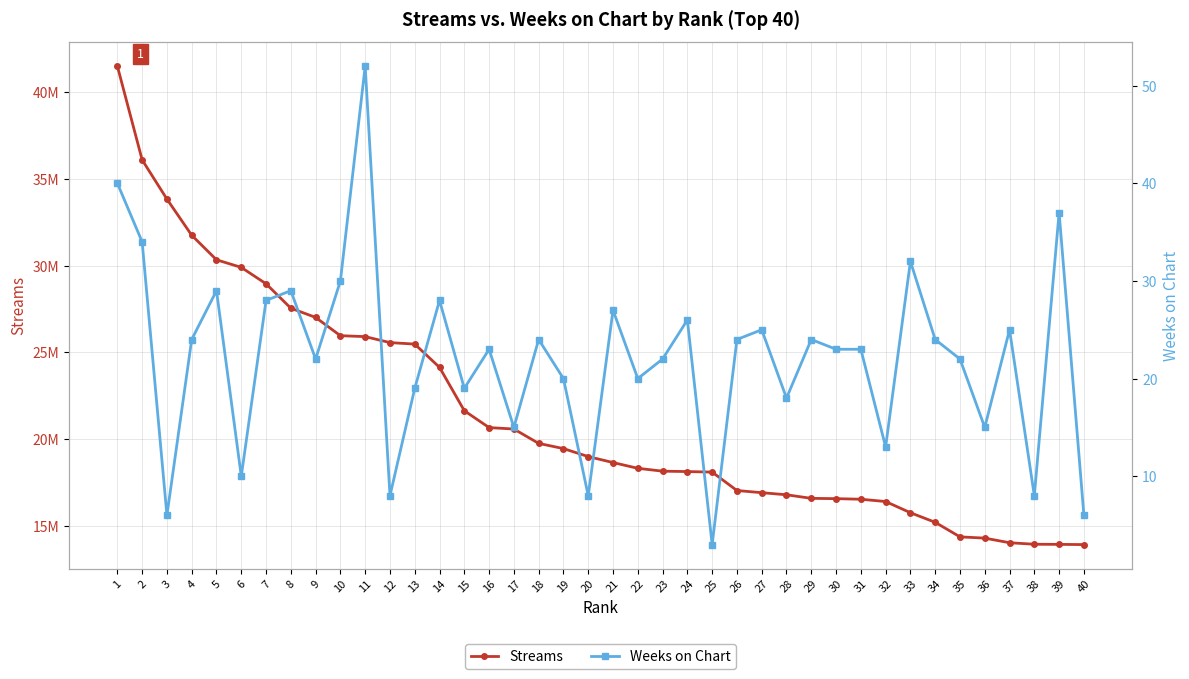

True or false: Weeks on Chart has a value of 32 at 33.

True